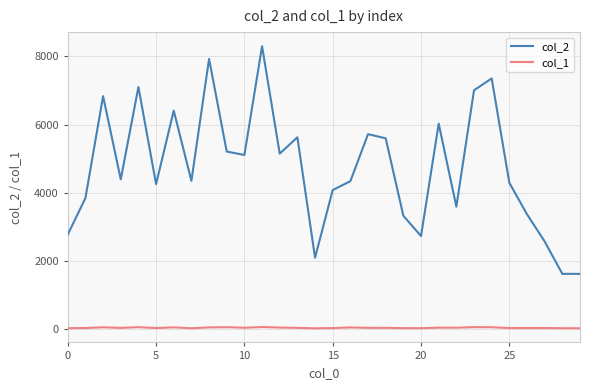

Which series has the largest total across all categories?

col_2